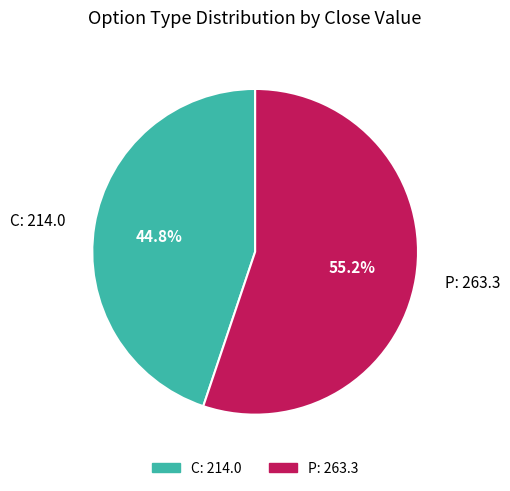

Is C: 214.0 the majority of the pie?

No